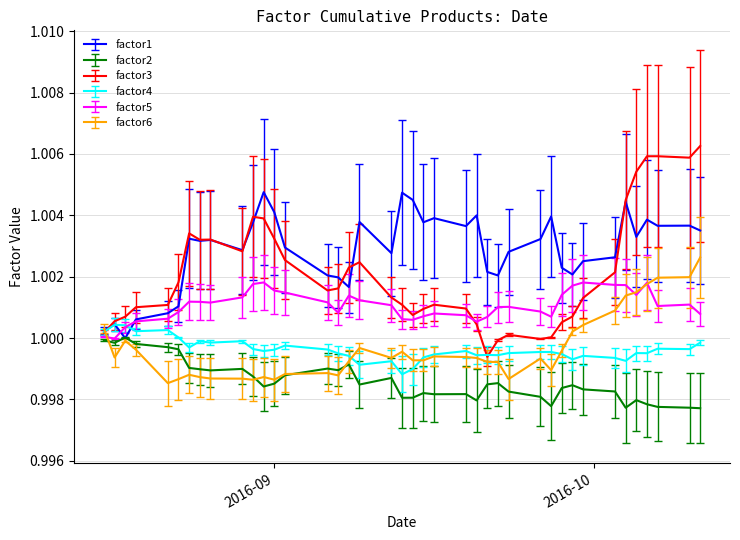

Which series has the largest total across all categories?

factor1